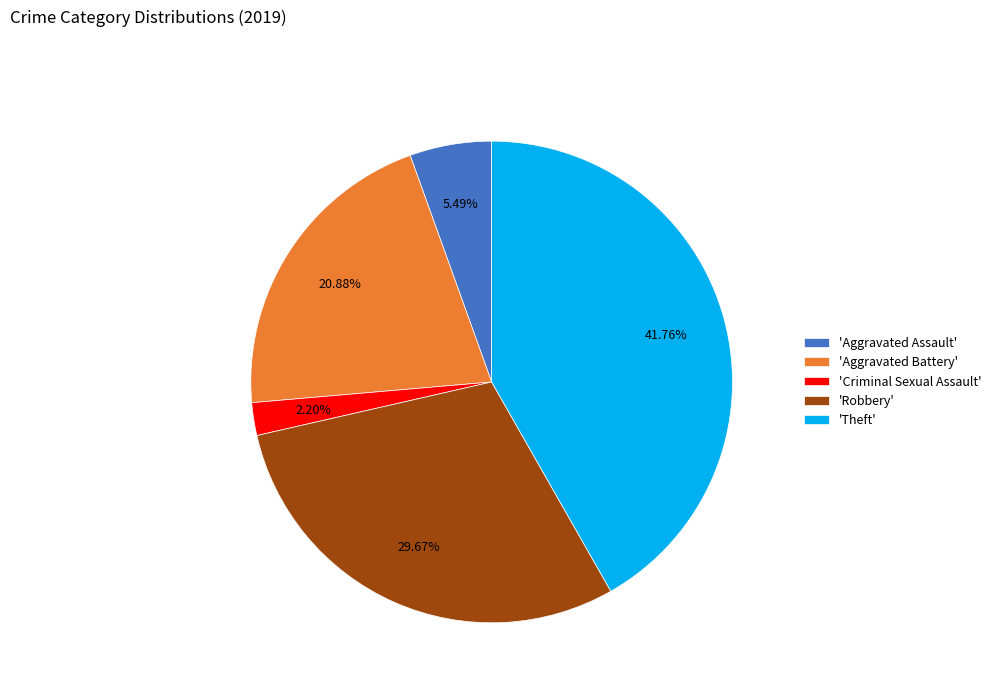

Rank the categories by value from highest to lowest.

'Theft', 'Robbery', 'Aggravated Battery', 'Aggravated Assault', 'Criminal Sexual Assault'